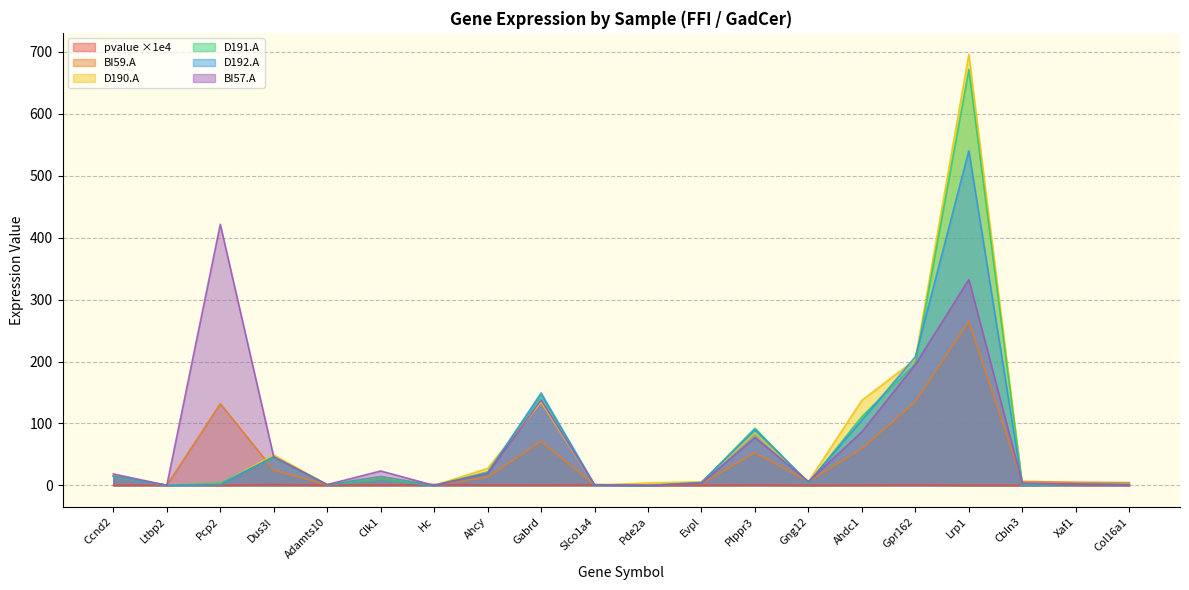

What is the difference between the maximum and minimum values in the D190.A series?

695.7